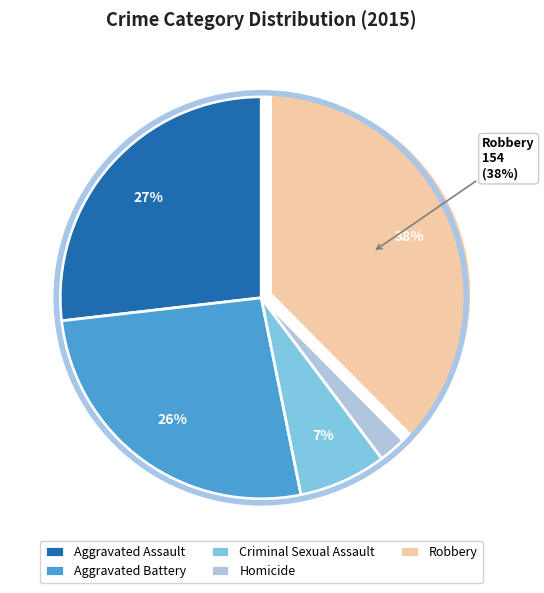

Which slice is the smallest?

Homicide